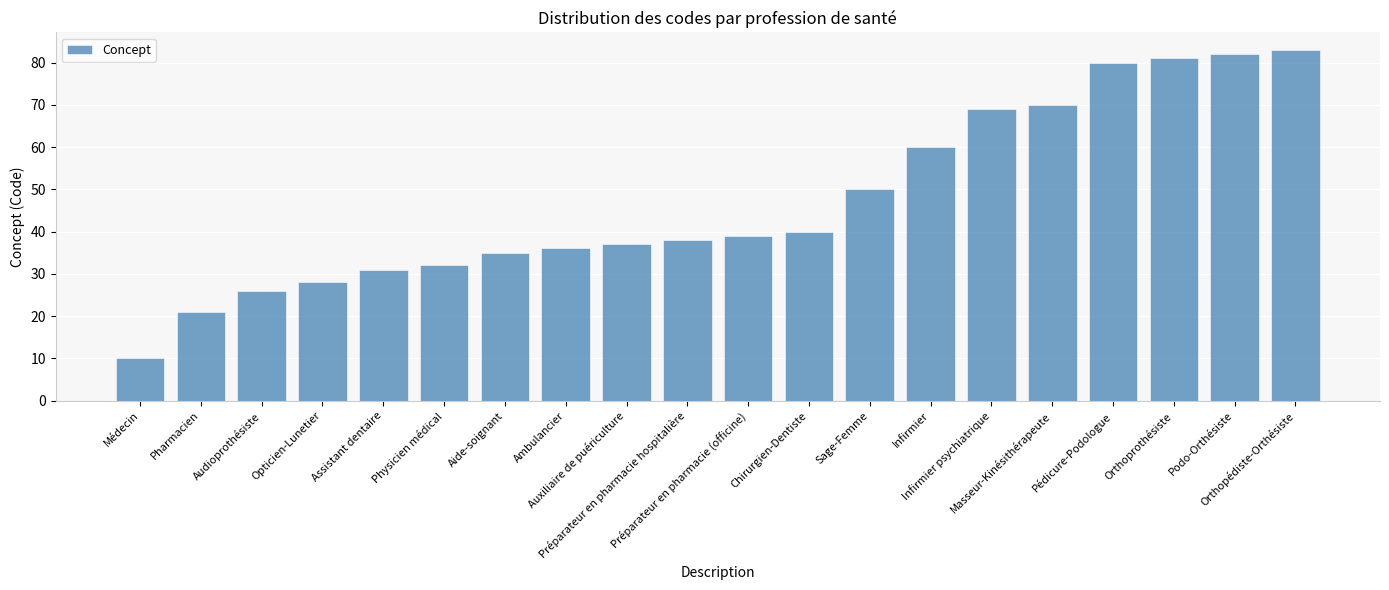

What is the sum of all values?

948